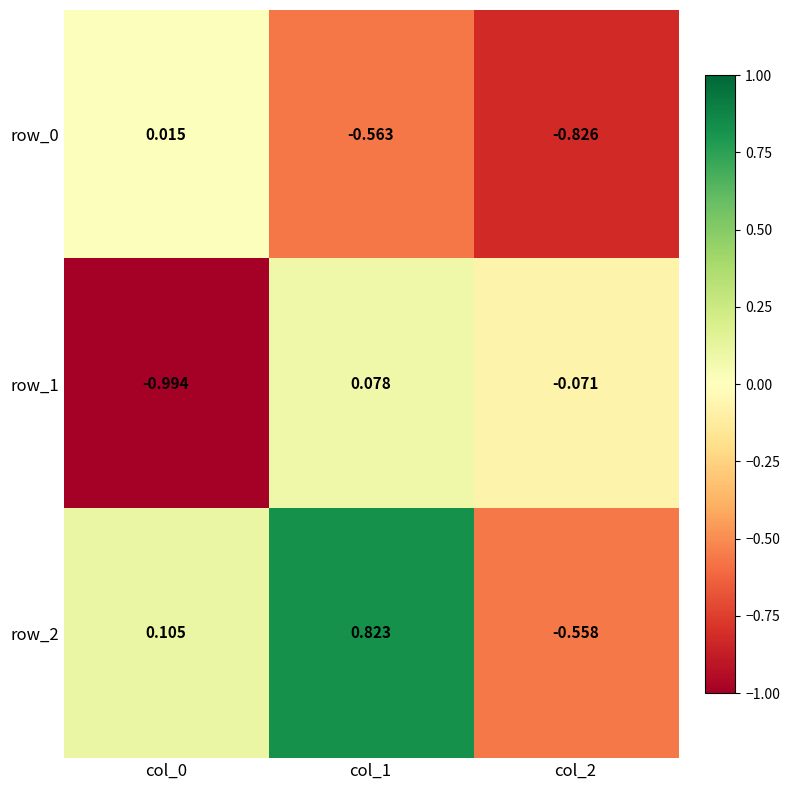

How many values in the row_1 series exceed 0?

1